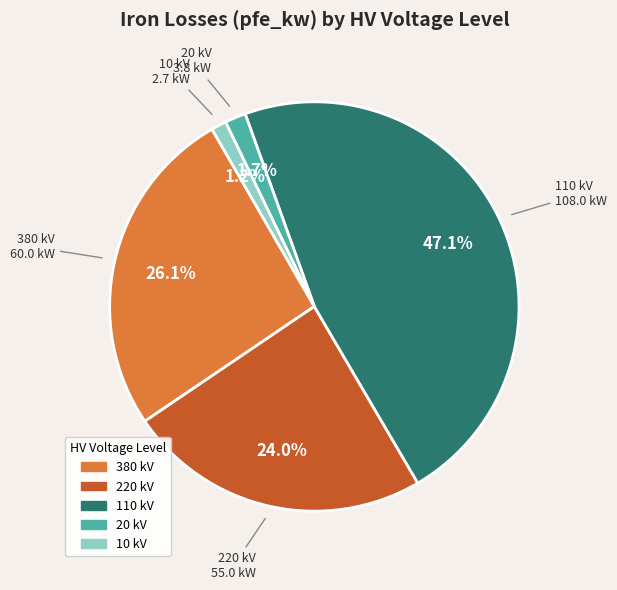

Is there a majority slice in this chart?

No